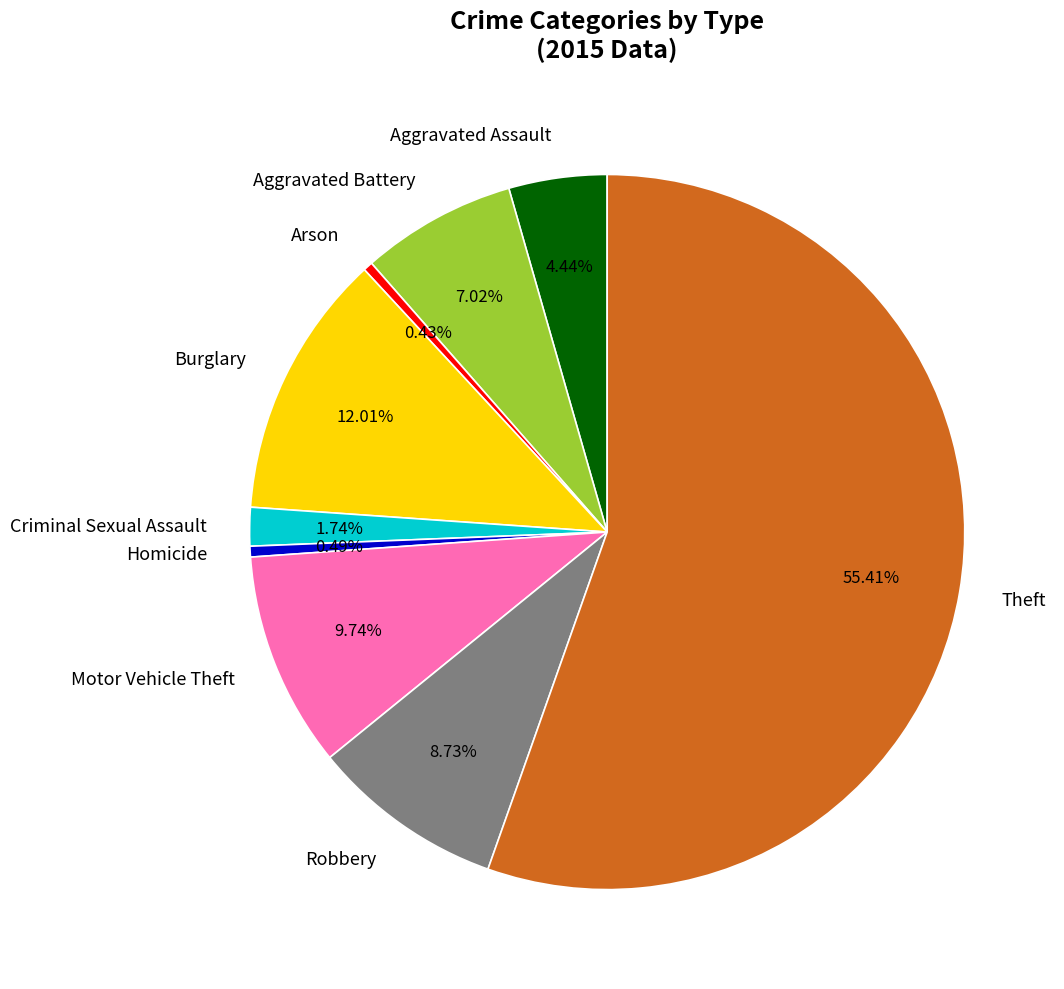

Between Aggravated Battery and Theft, which is larger?

Theft